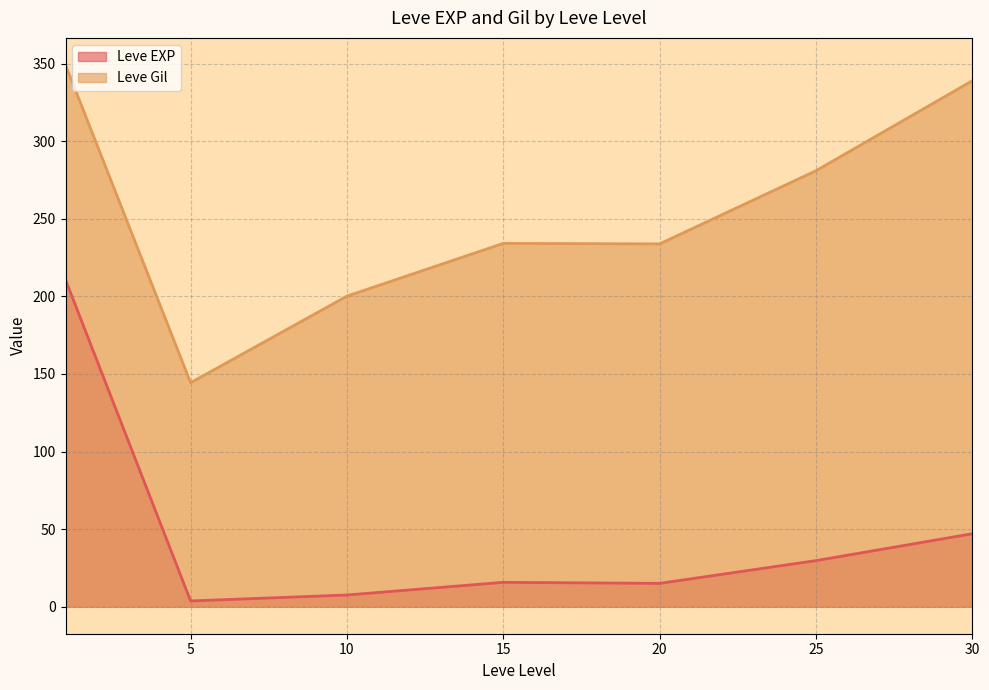

Between 30 and 25, which is larger?

30